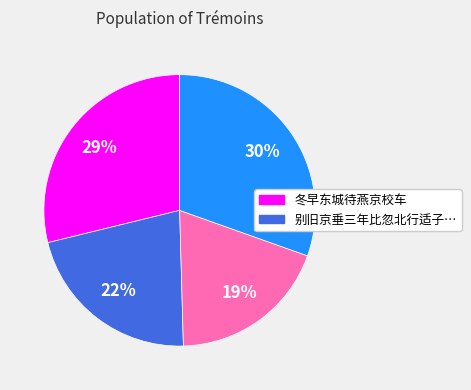

To the nearest percent, what is the difference between the largest and smallest slice percentages?

11%